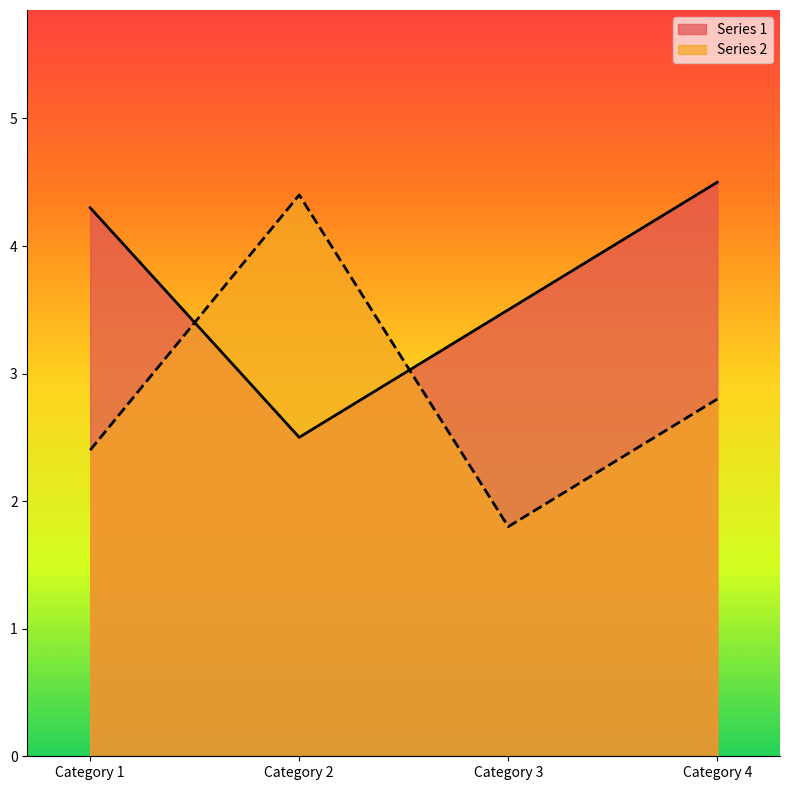

What is the maximum value shown in the chart?

4.5